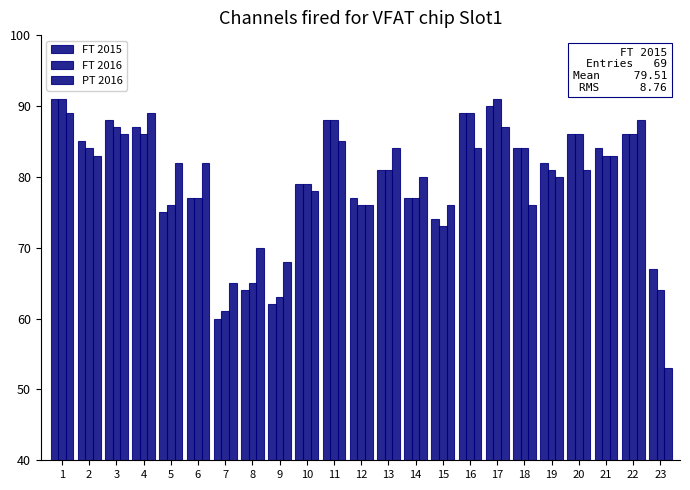

What is the lowest value of the FT 2015 series?

60